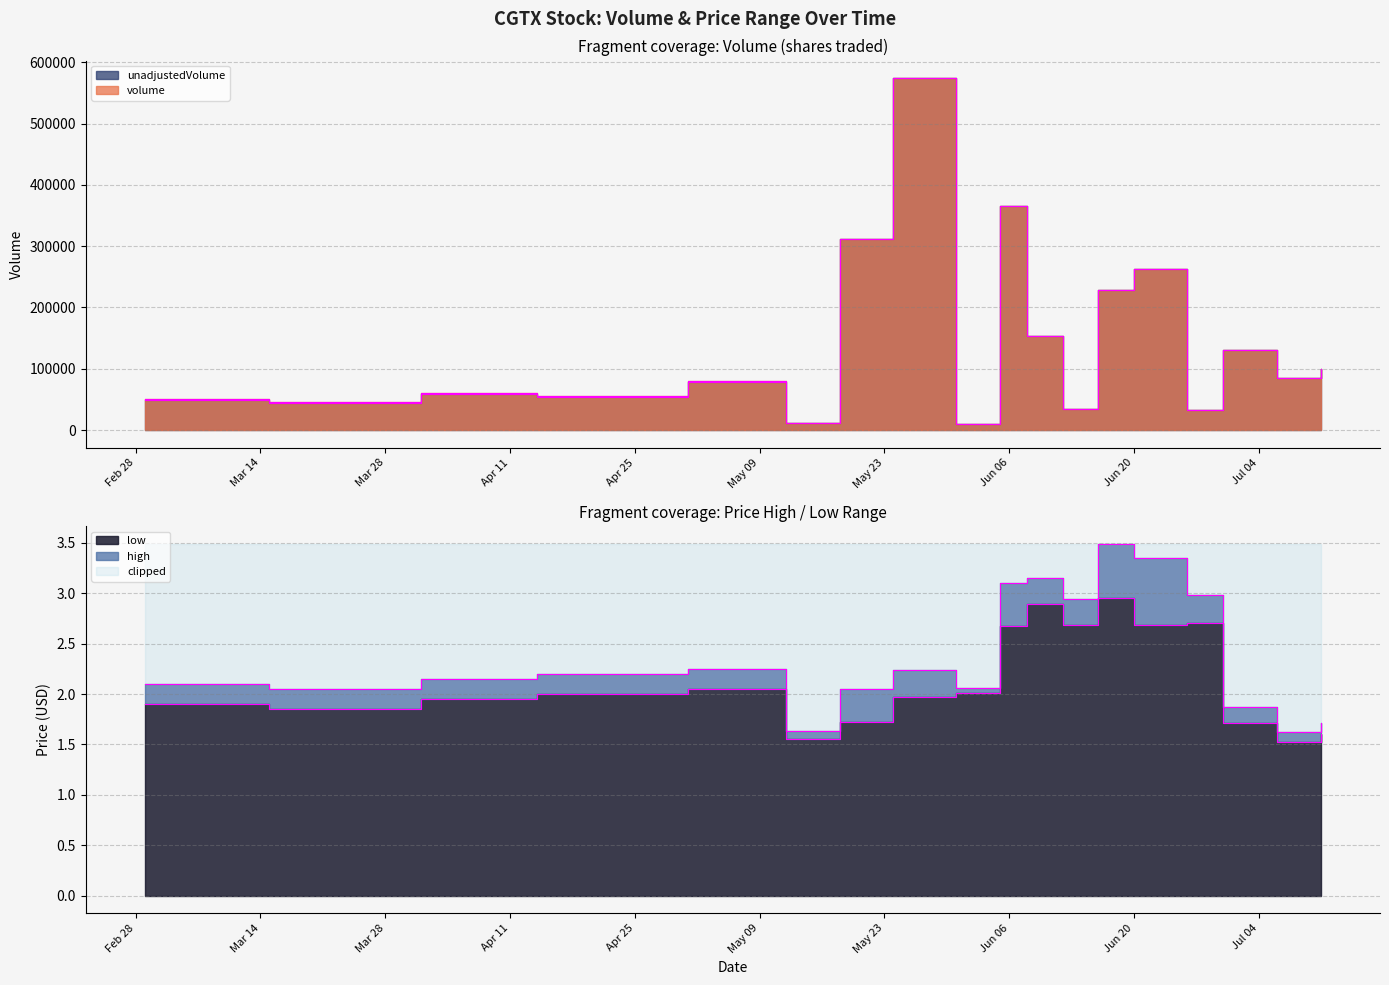

Is it true that unadjustedVolume equals 85891.9 at 2023-03-01?

False